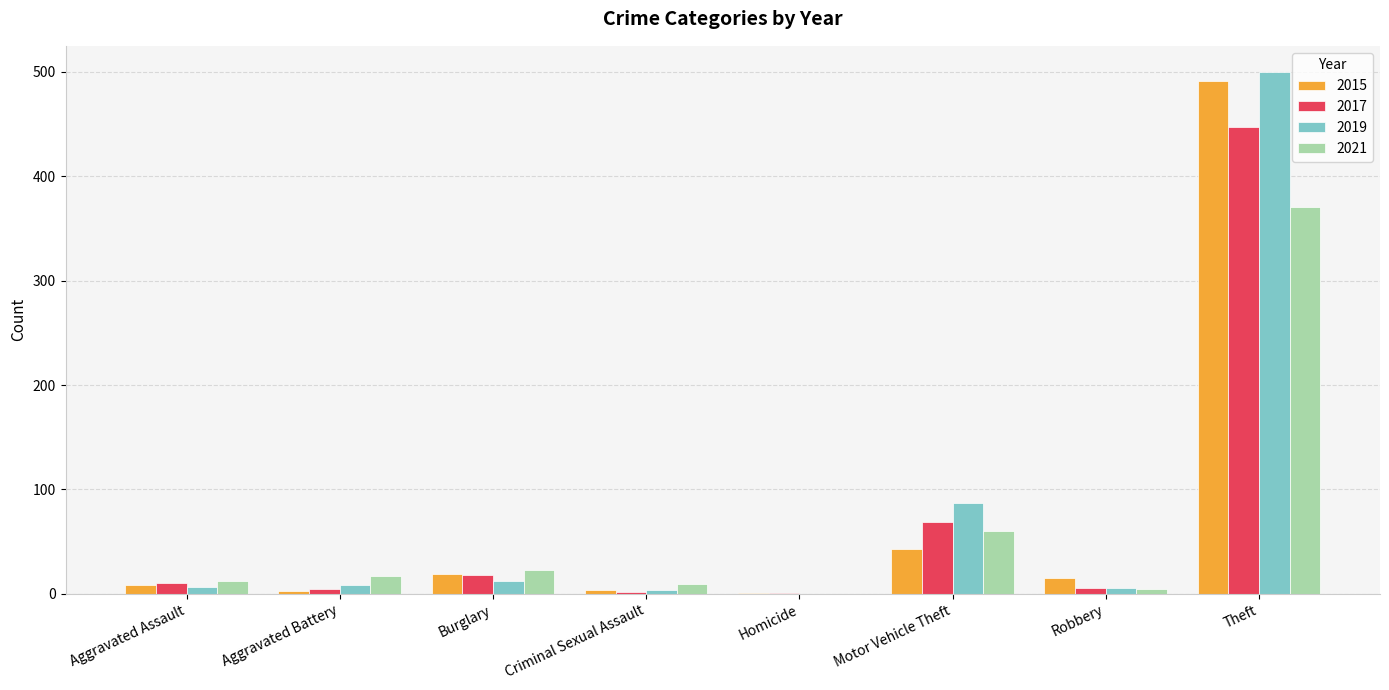

How many groups of bars are there?

8